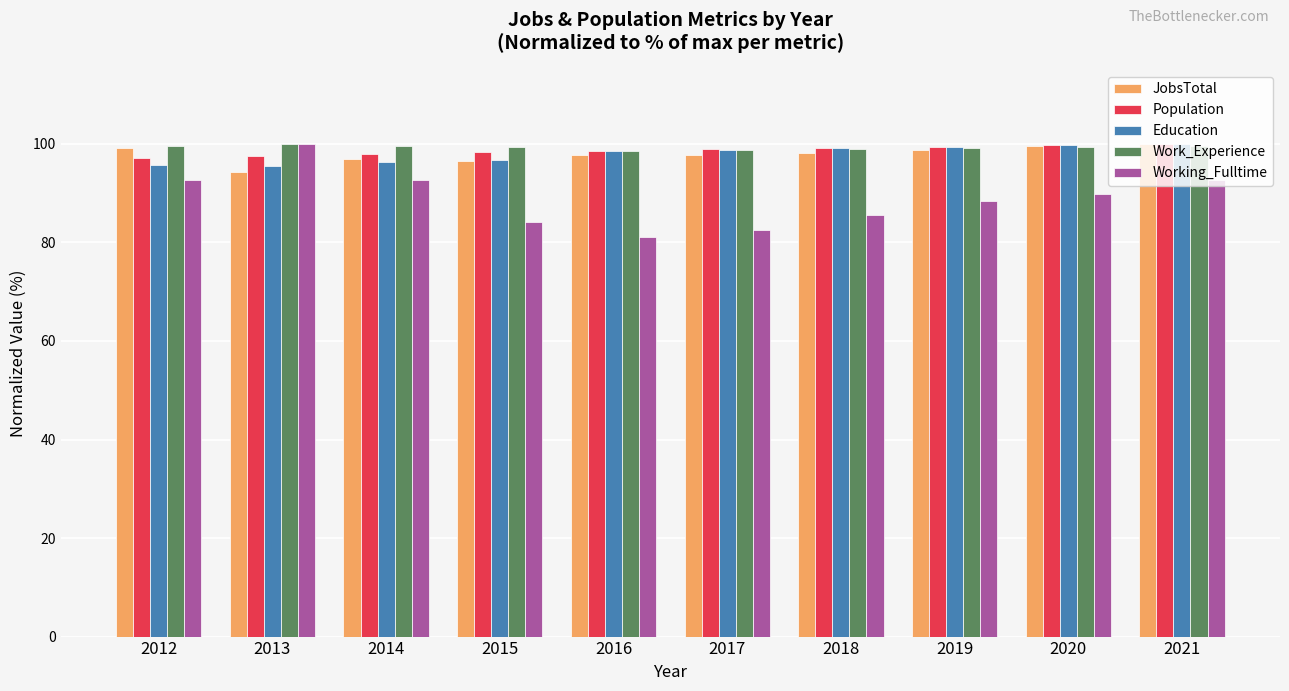

What is the spread (max minus min) of values at 2021?

7.2